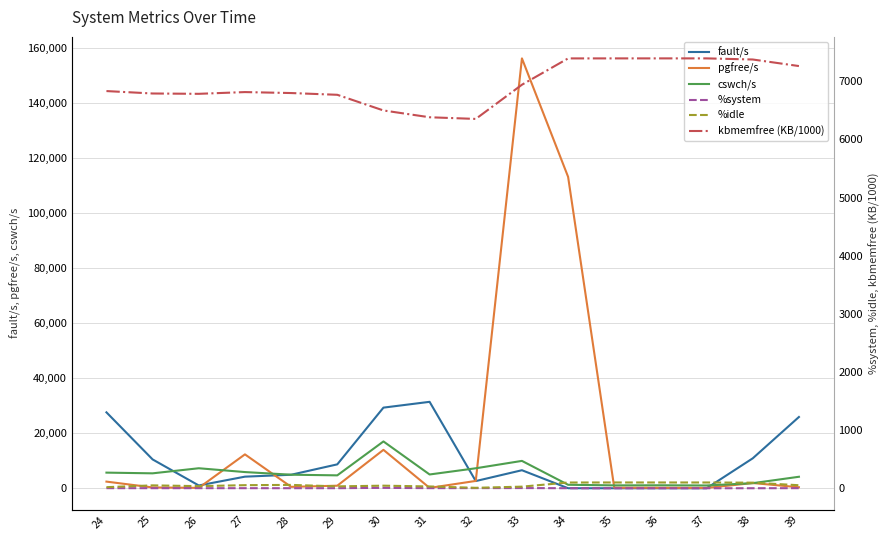

Is the value of pgfree/s at 31 greater than the value of %system at 28?

Yes